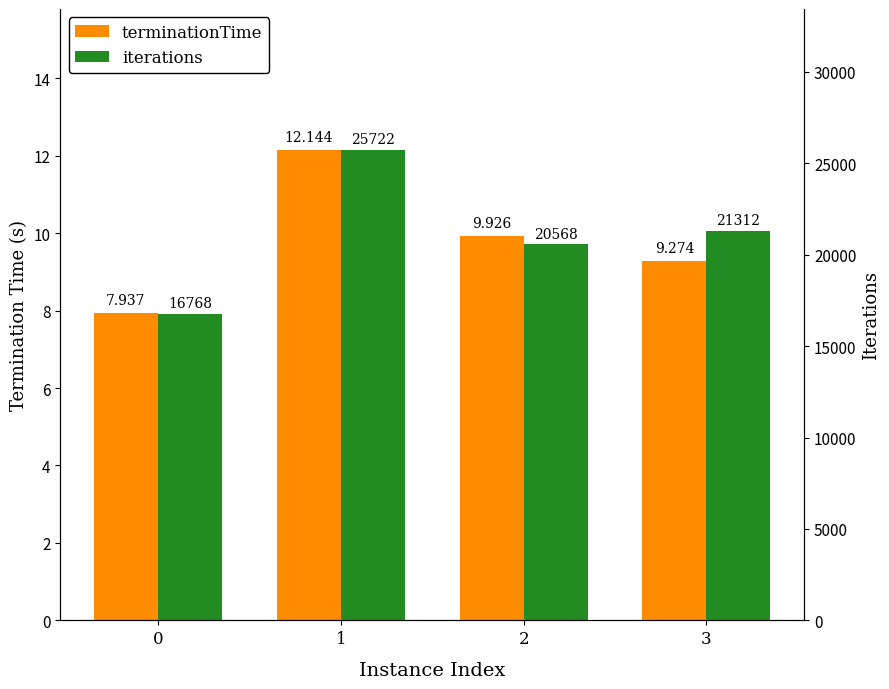

The value of terminationTime at 1 is 21.2. True or false?

False